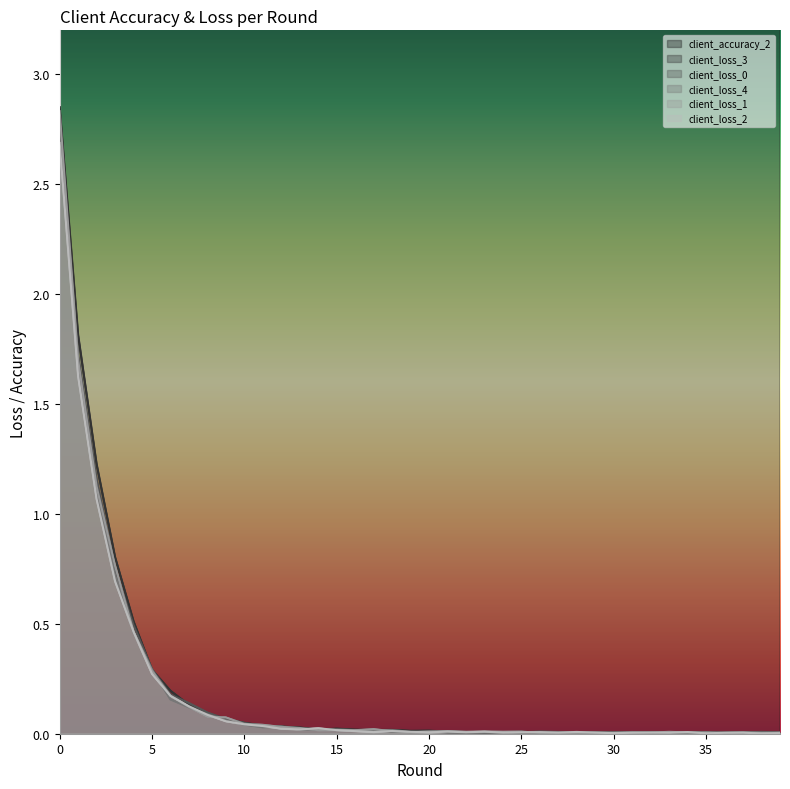

What is the sum of all client_loss_0 values?

8.0